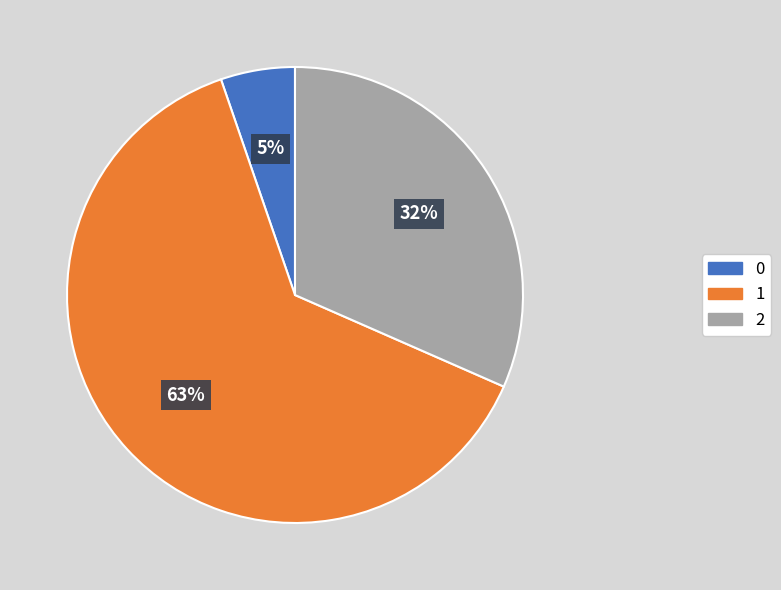

Is it true that 2 is 32% of the pie?

True